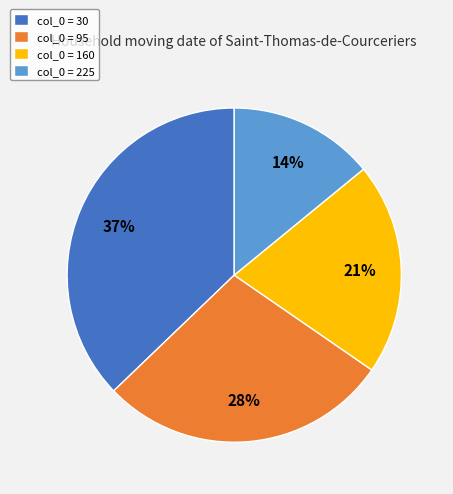

Is it true that col_0 = 160 is 21% of the pie?

True